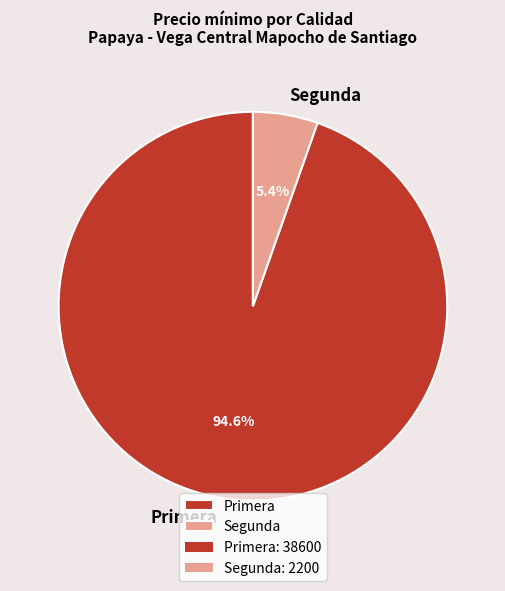

What is the largest slice in the pie chart?

Primera